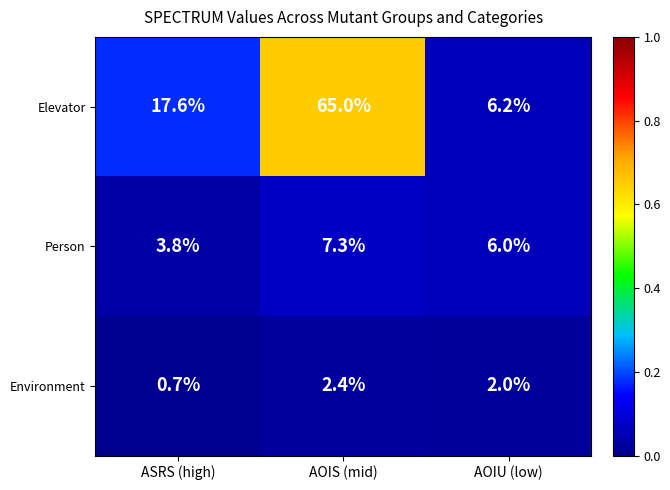

Reading left to right, extract all data points from this chart.

Elevator: 17.6	65.0	6.2
Person: 3.8	7.3	6.0
Environment: 0.7	2.4	2.0